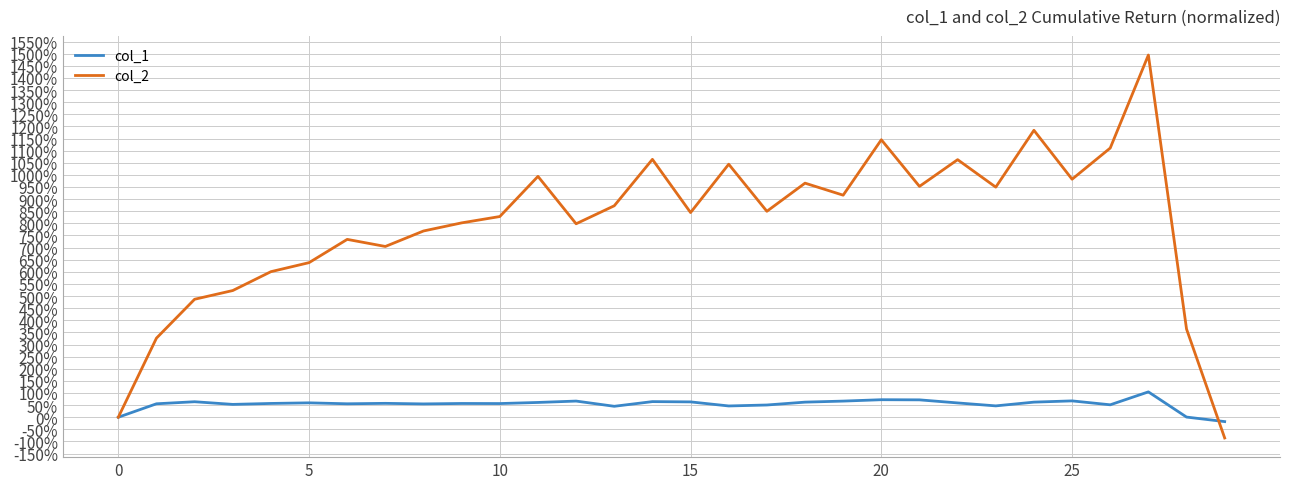

What is the minimum value shown in the chart?

-85.7